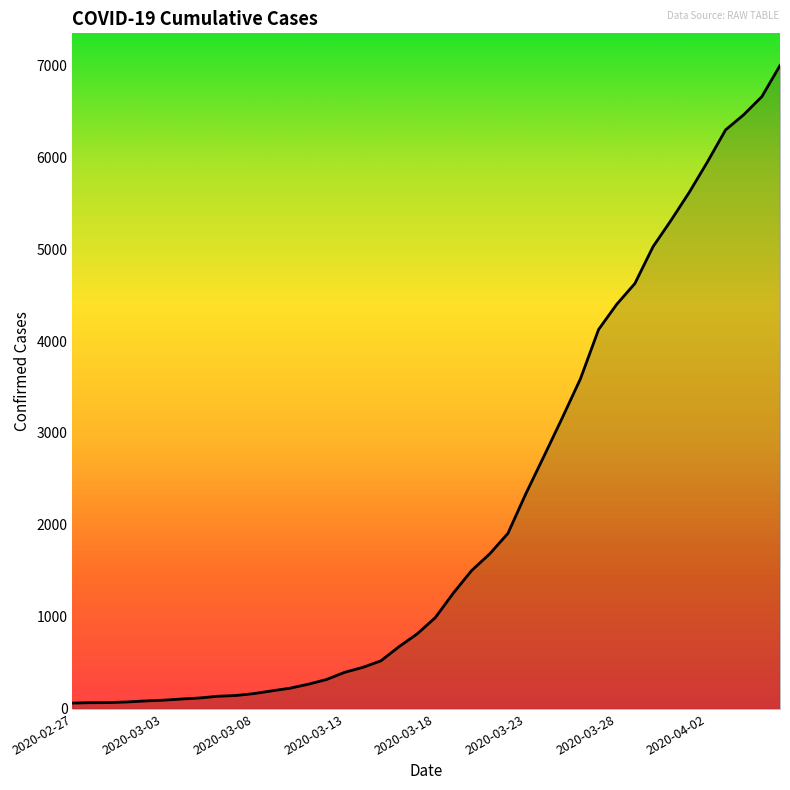

What is the change in value from 2020-03-01 to 2020-03-25?

+3089